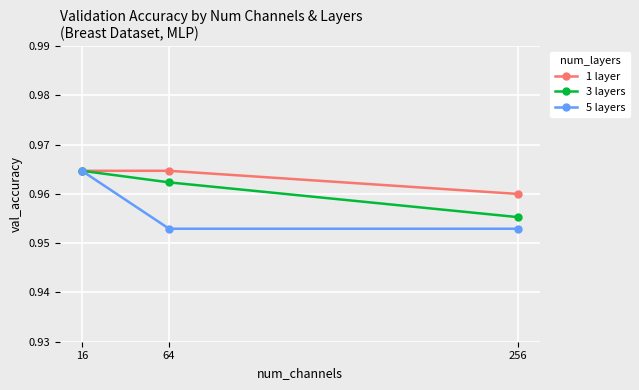

What are all the series names shown in the legend?

1 layer, 3 layers, 5 layers